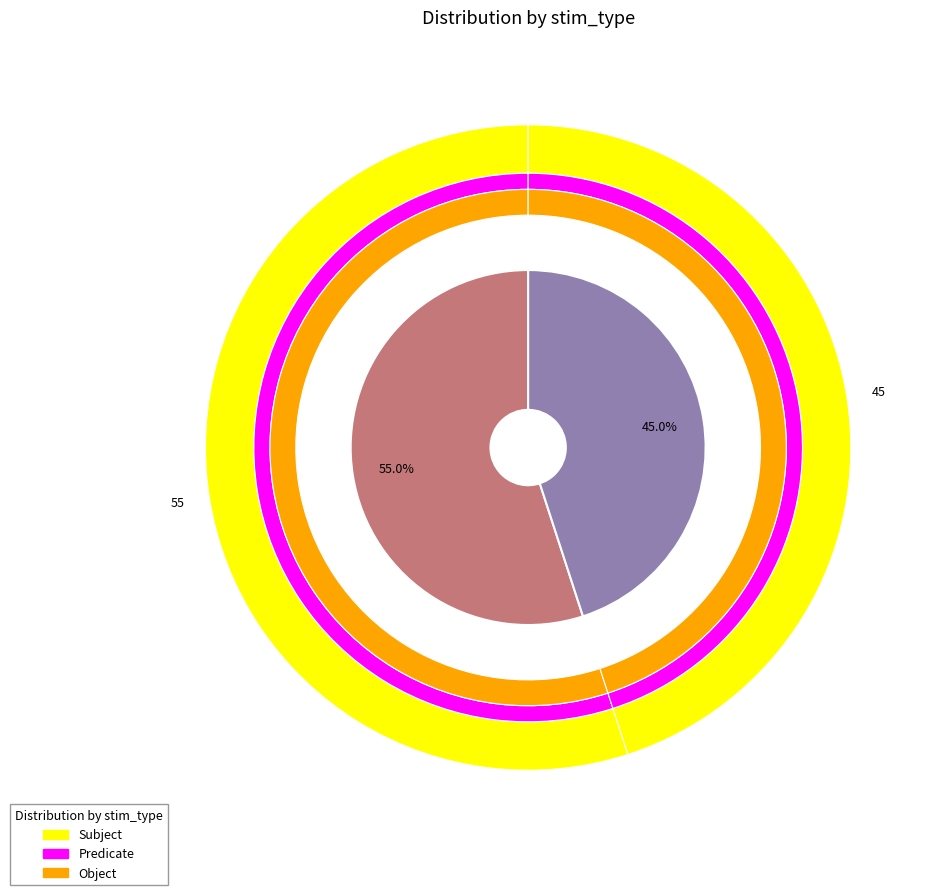

The scramble slice represents 45% of the pie. True or false?

True